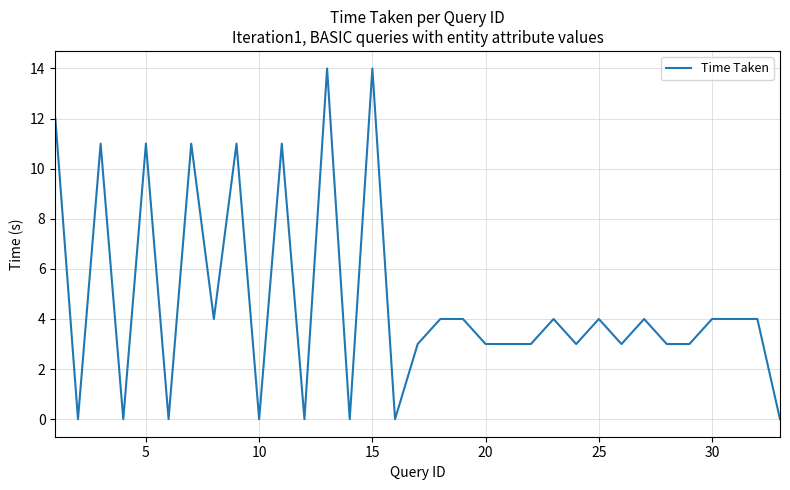

What is the sum of all values?

155